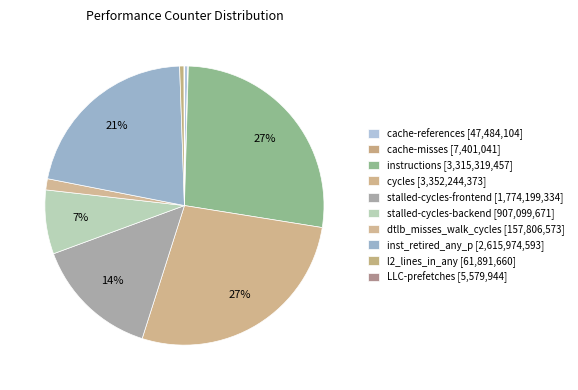

What is the largest slice in the pie chart?

cycles